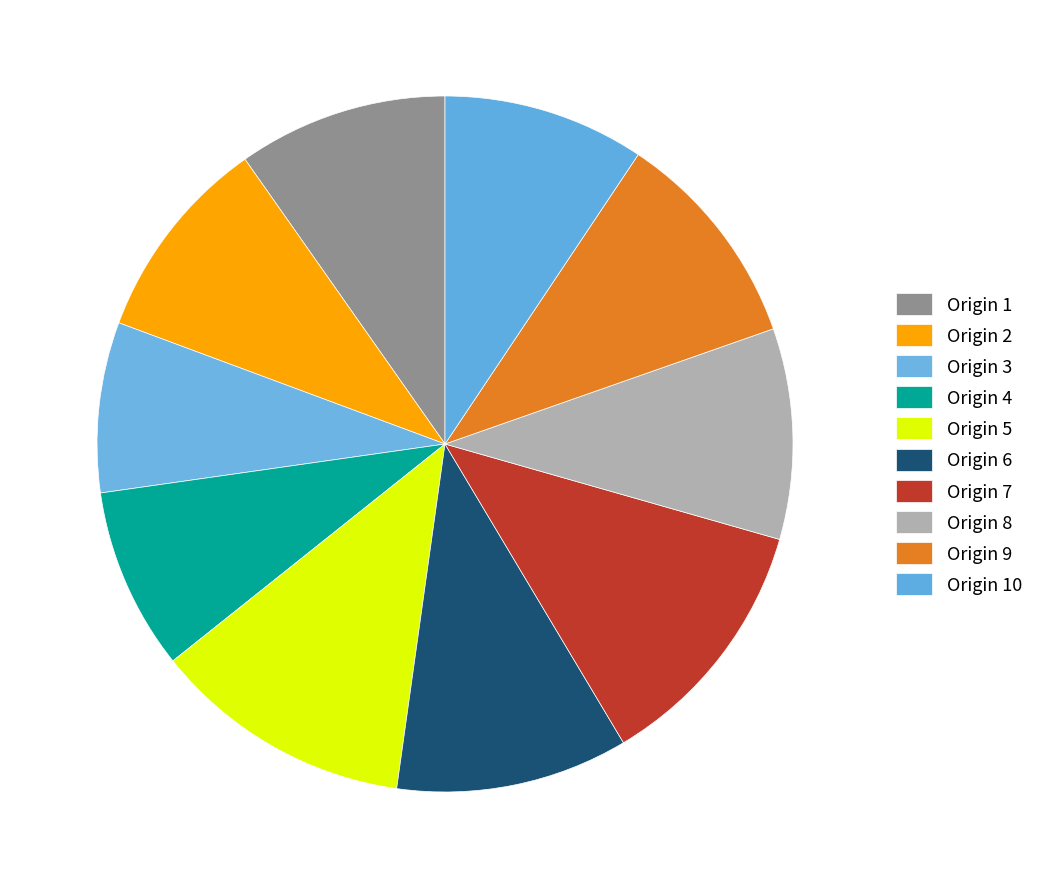

Count the number of slices in the pie.

10